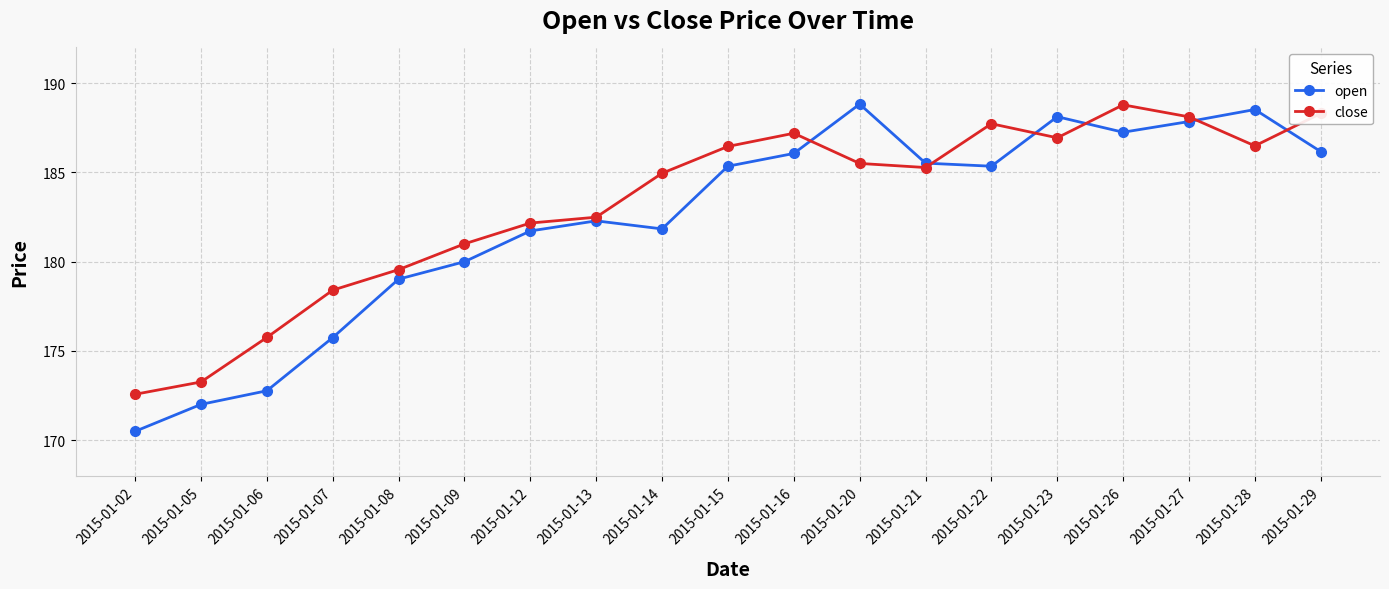

How many categories are shown in the chart?

19